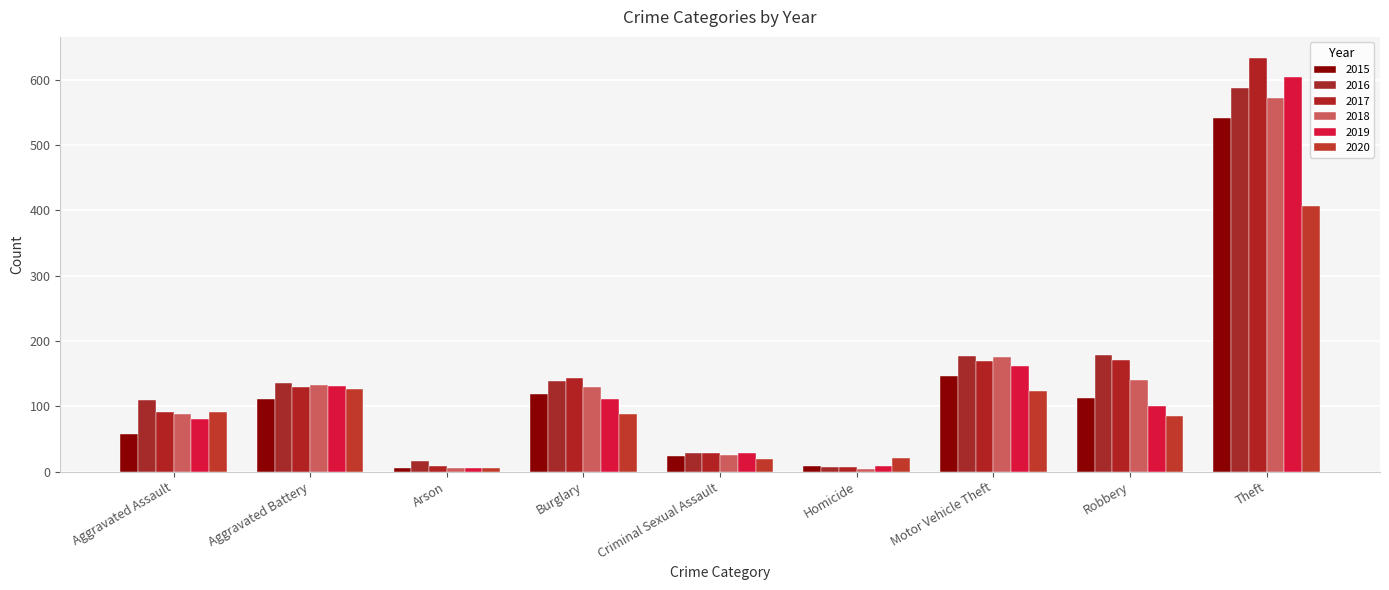

Which series has the widest spread of values?

2017